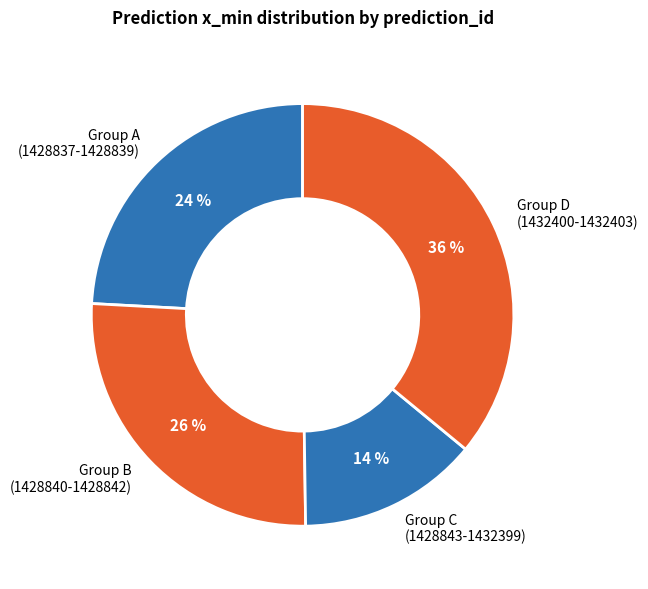

What percentage is the Group A (1428837-1428839) slice, to the nearest percent?

24%